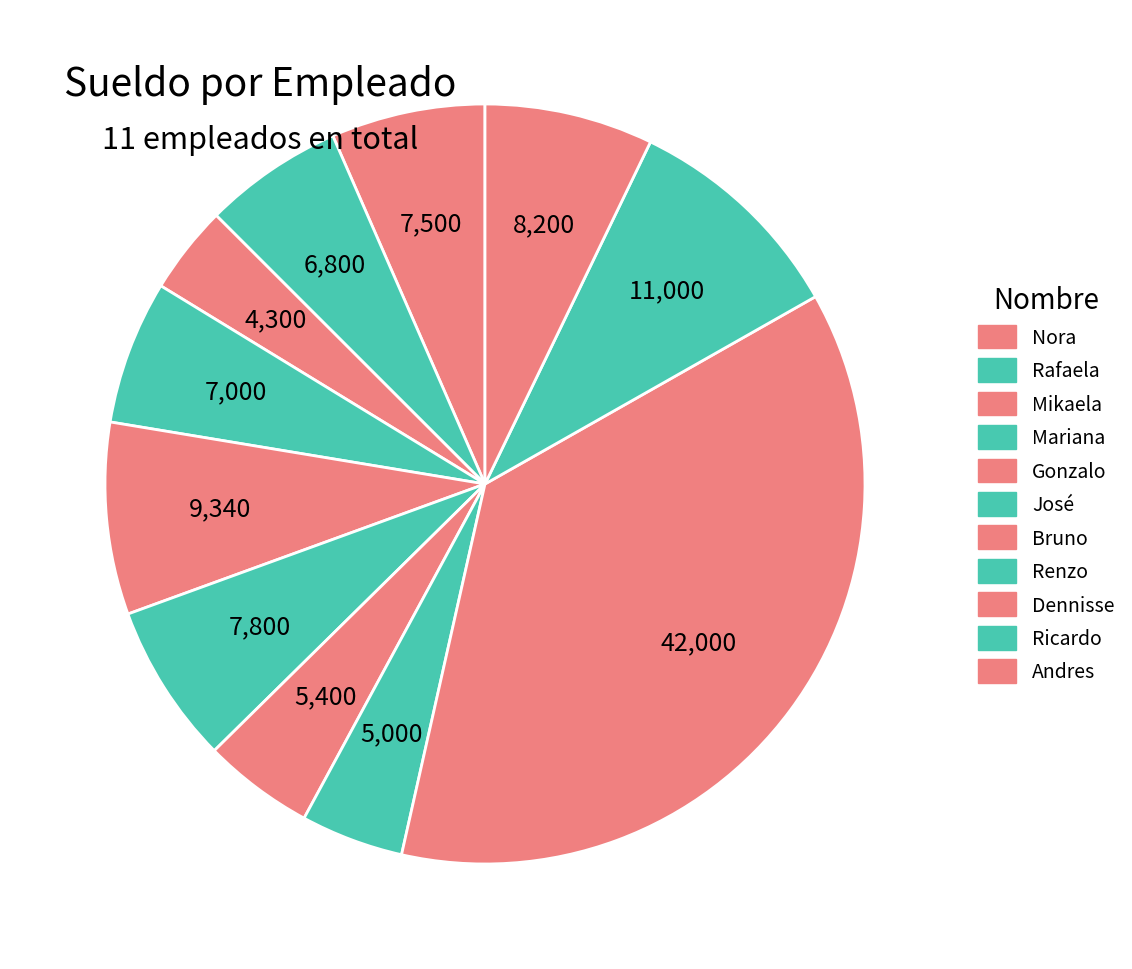

How many slices are in this pie chart?

11